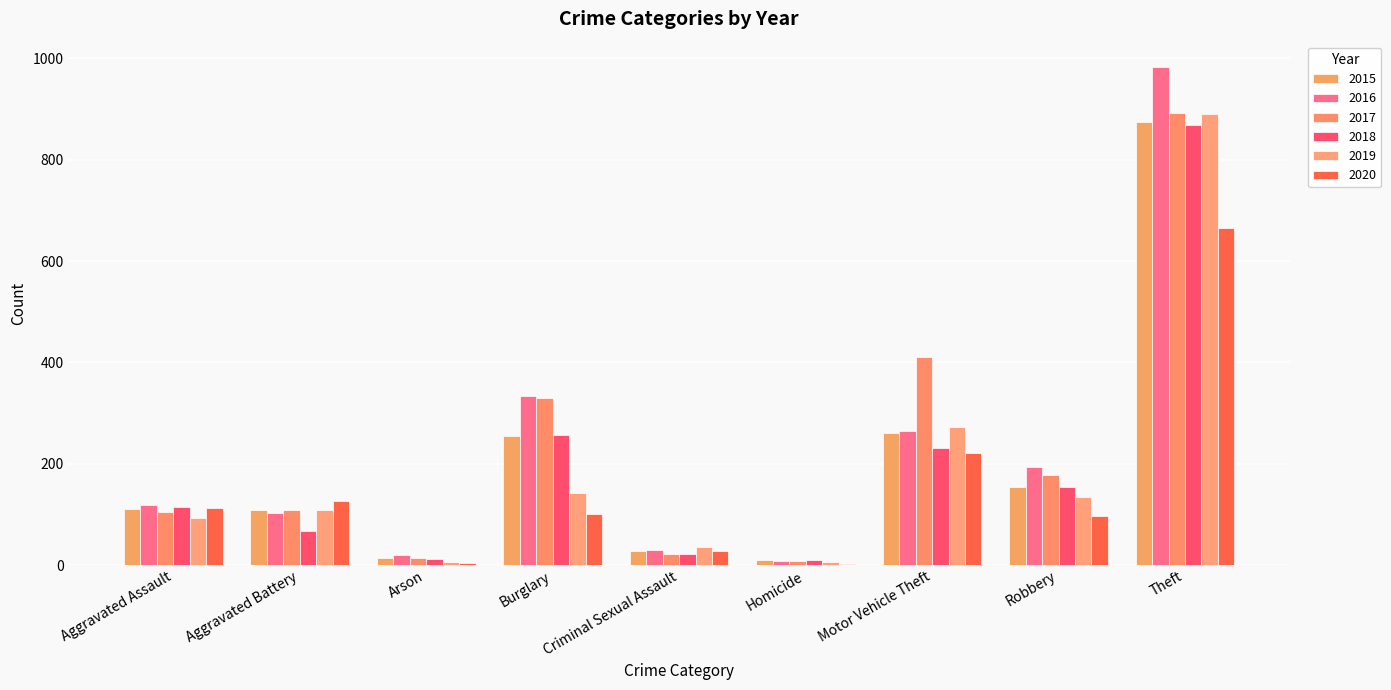

Which category has the highest value across all series?

Theft